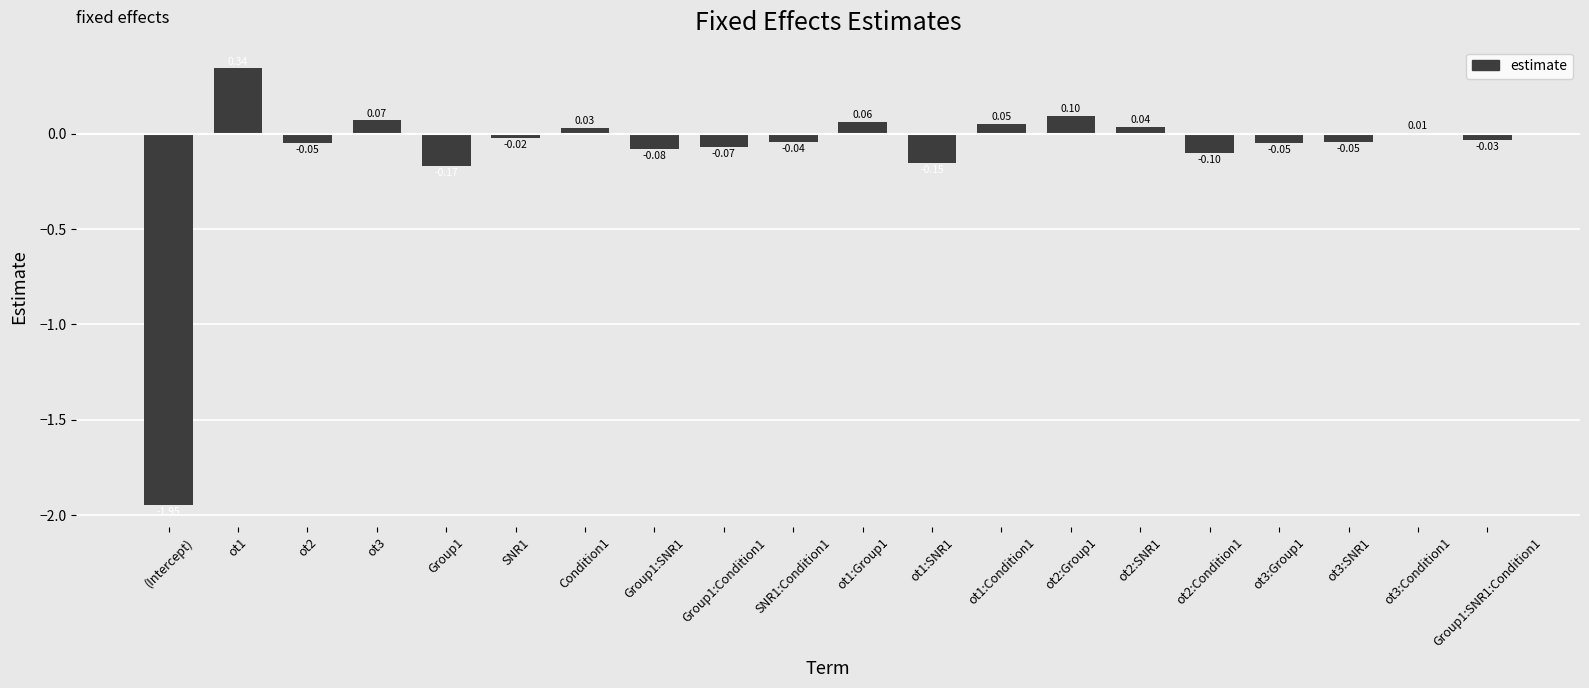

Which has a higher value, ot1:SNR1 or ot1:Group1?

ot1:Group1